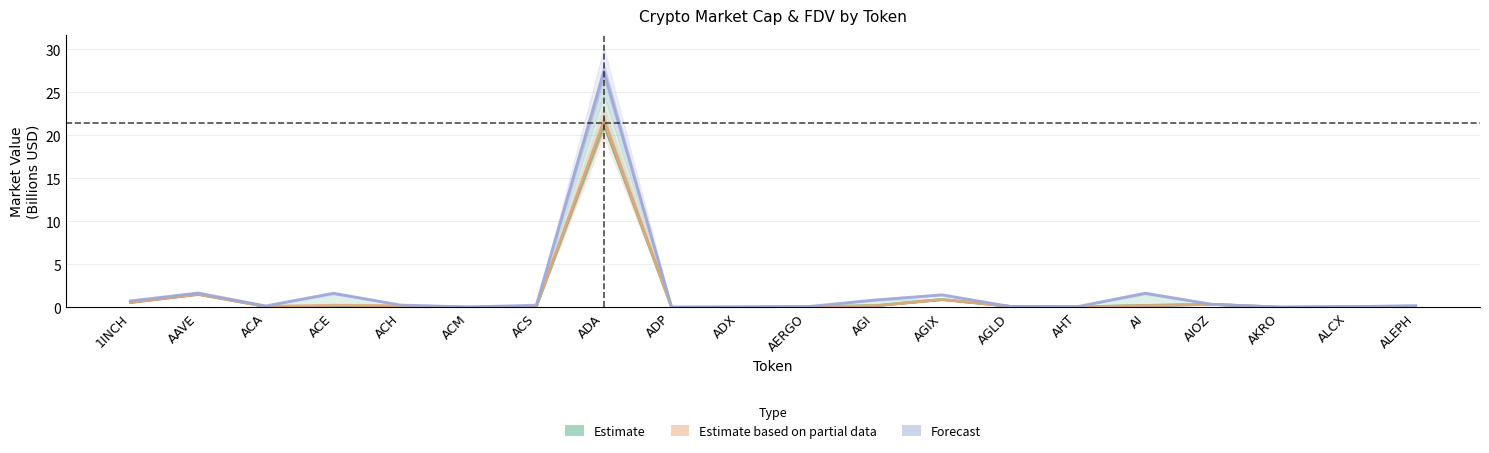

True or false: CMC FDV (Forecast) has a value of 0.5 at AI.

False